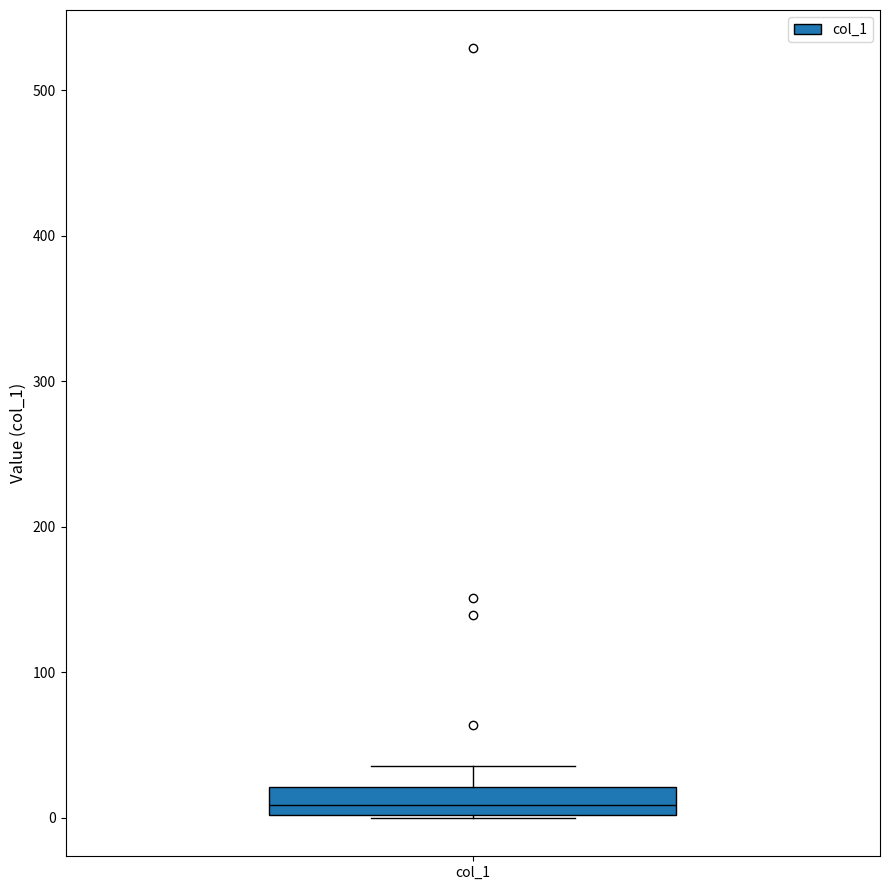

Where does the median line of the box for col_1 sit on the y-axis? The values are not printed on the chart, so give them approximately, as read against the axis.

10